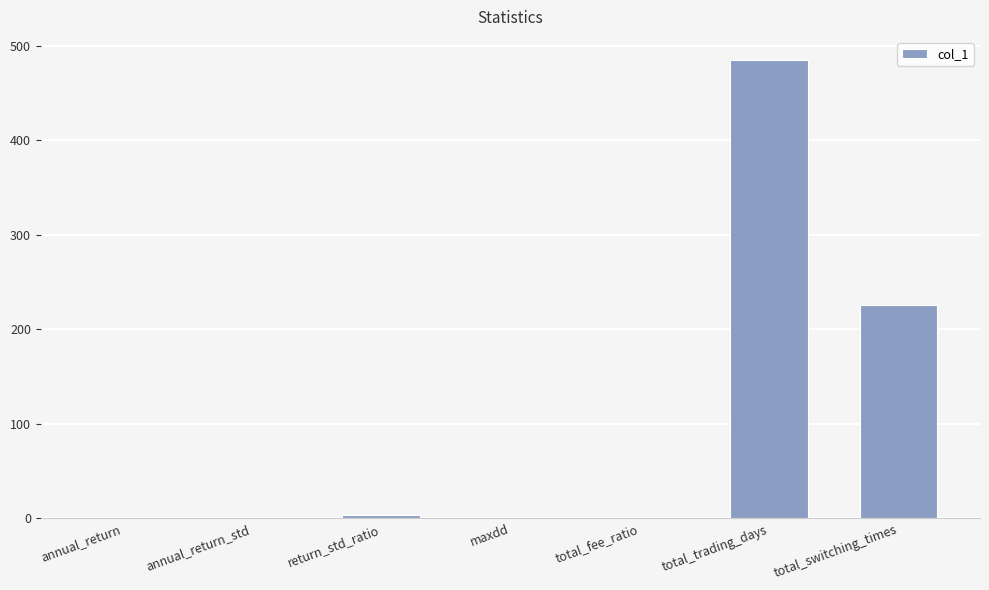

Which category has the highest value across all series?

total_trading_days